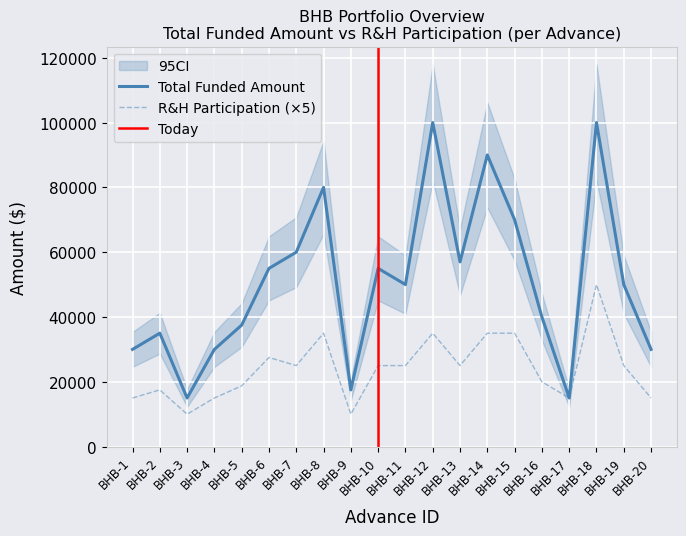

Read the R&H Participation Amount value at BHB-8.

35000